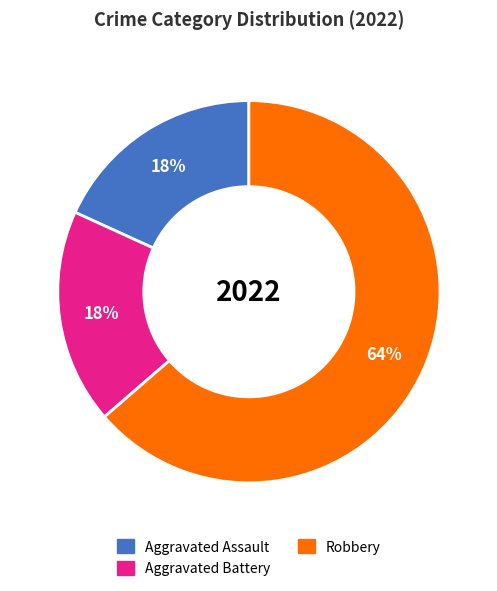

Does Robbery account for over 50% of the chart?

Yes